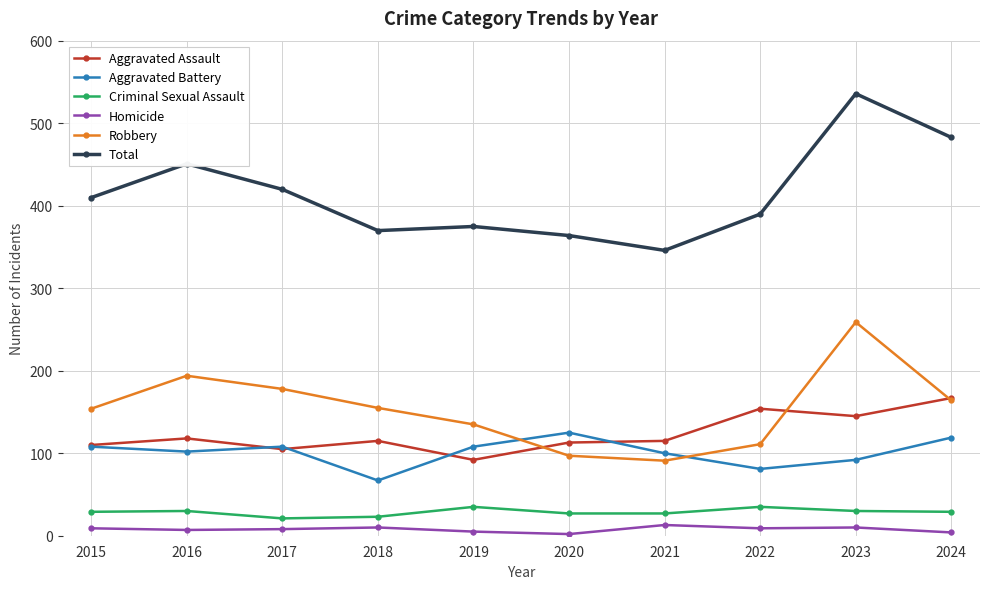

What is the difference between the Criminal Sexual Assault values at 2020 and 2016?

3